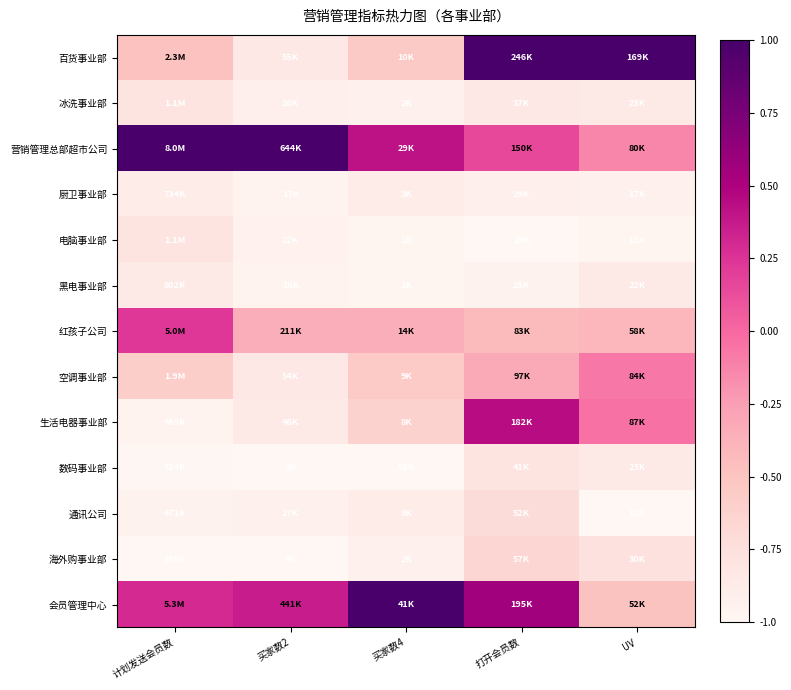

True or false: 黑电事业部 has a value of -0.4 at 打开会员数.

False